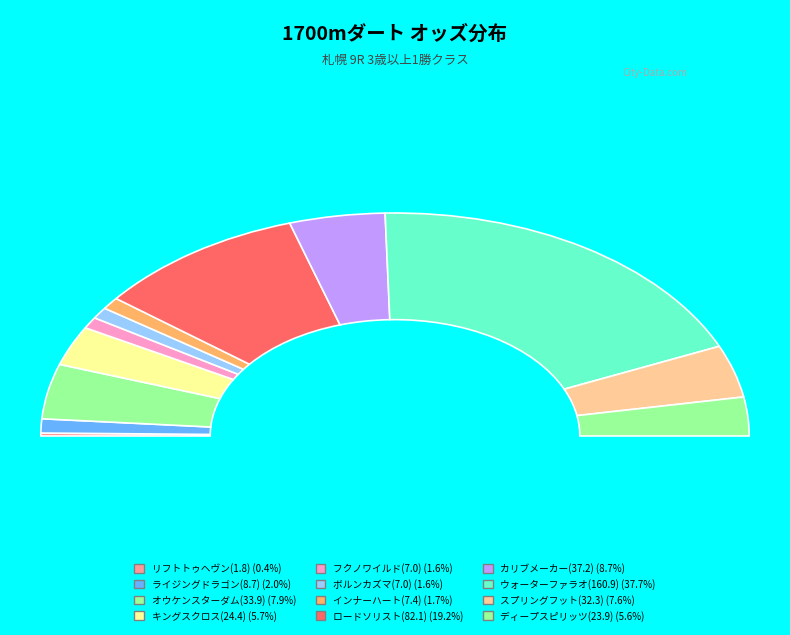

Do カリブメーカー(37.2) and スプリングフット(32.3) together represent more than half of the pie?

No